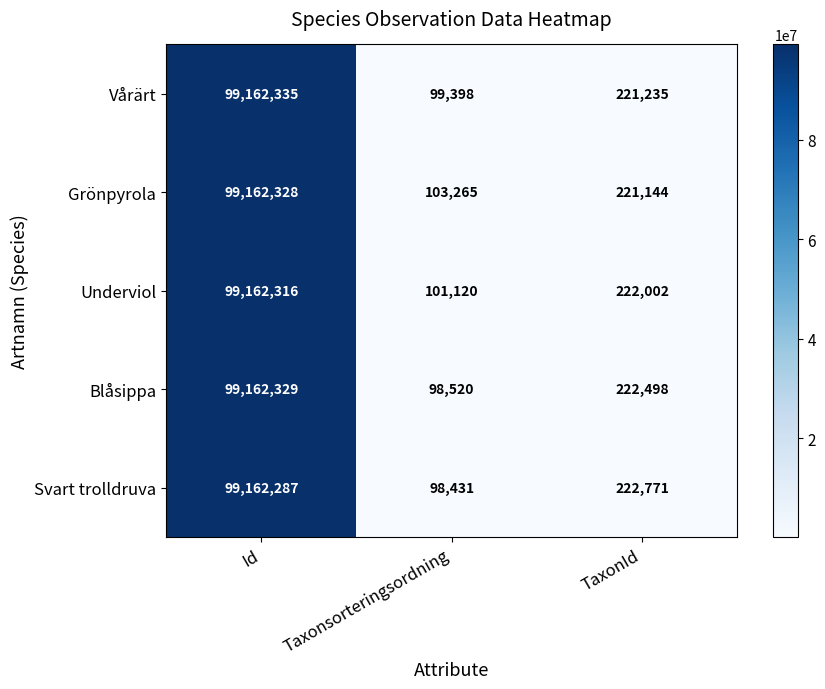

List the series in order of their peak value, highest first.

Vårärt, Blåsippa, Grönpyrola, Underviol, Svart trolldruva